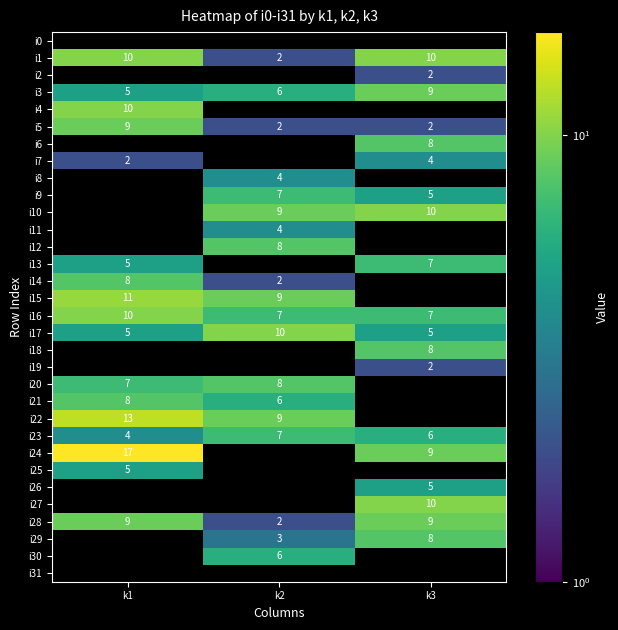

The value of i21 at k2 is 2. True or false?

False